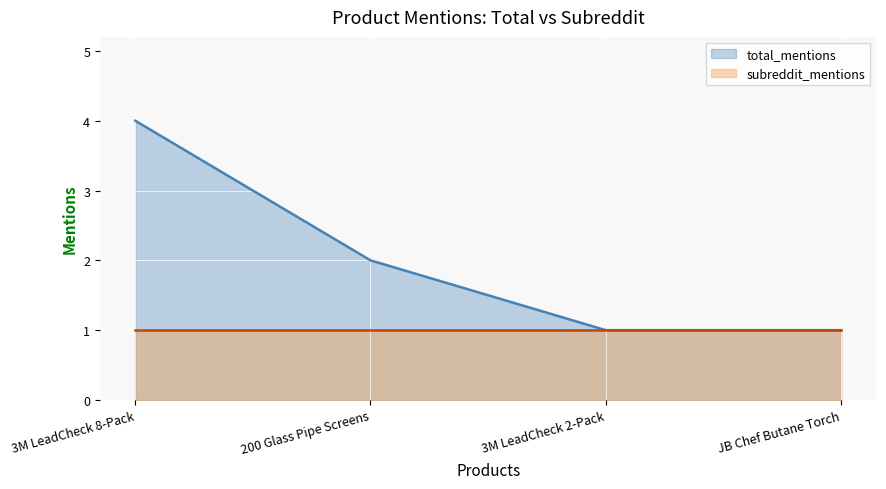

What is the label of the 4th point from the right?

3M LeadCheck 8-Pack